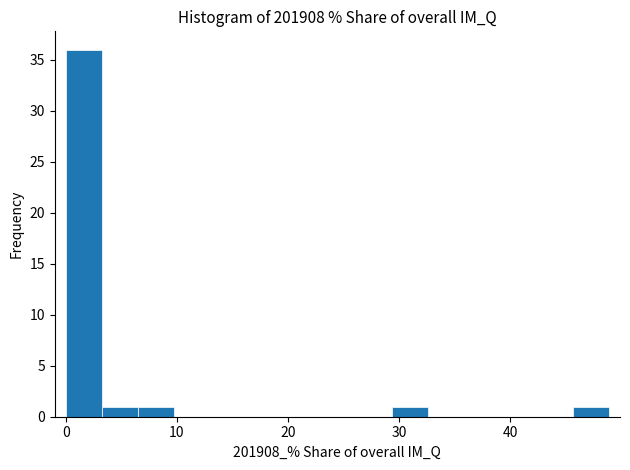

Read against the x-axis, roughly where is the centre of the tallest bar?

2